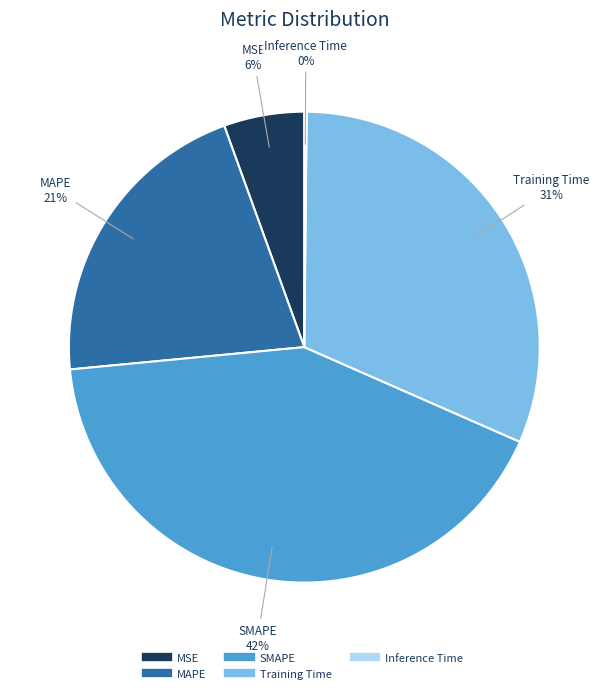

Does SMAPE represent more than half of the total?

No